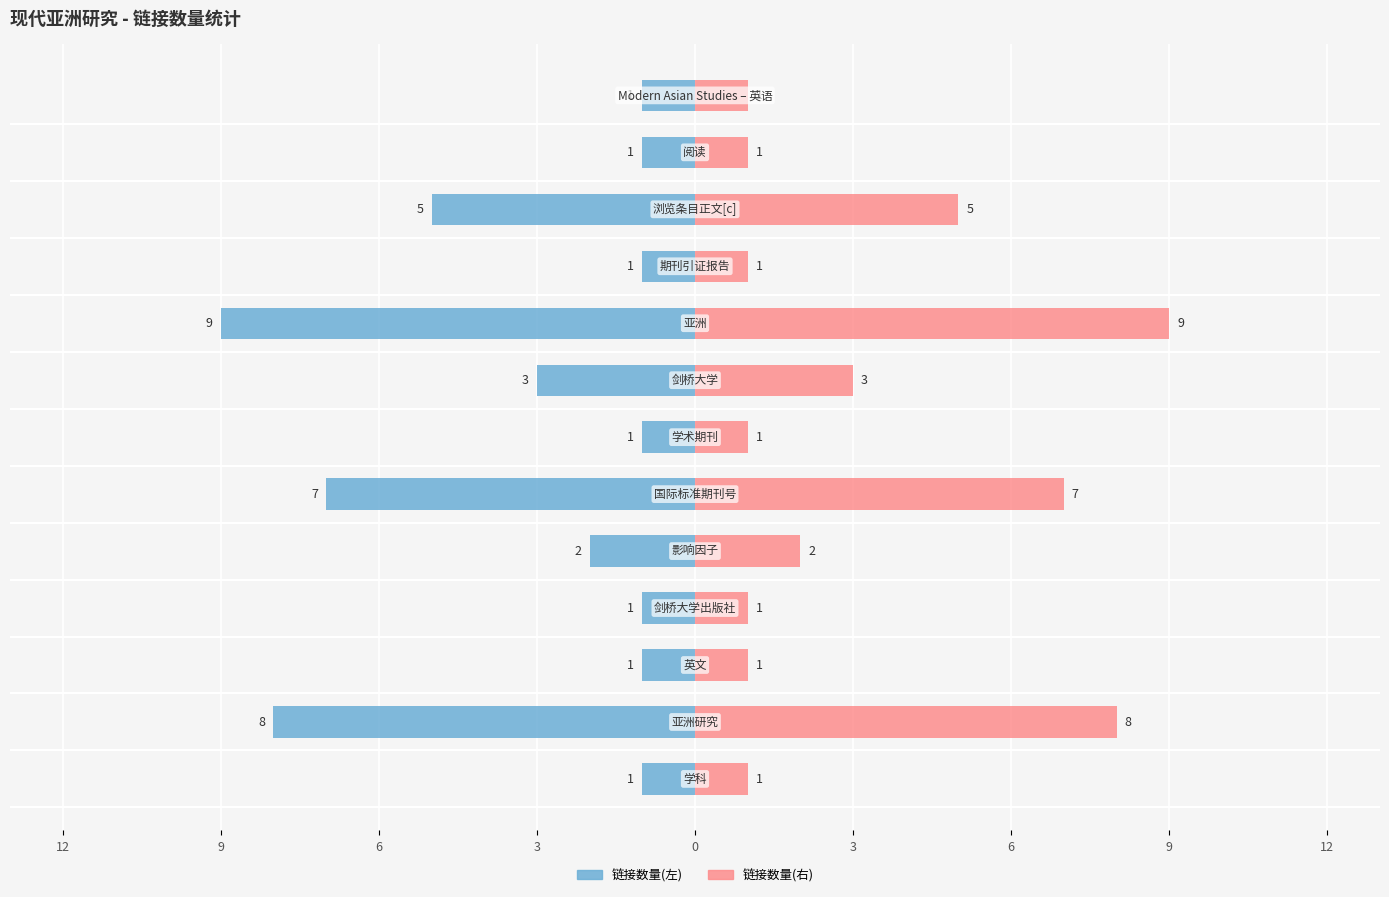

What is the minimum value for 链接数量(右)?

1